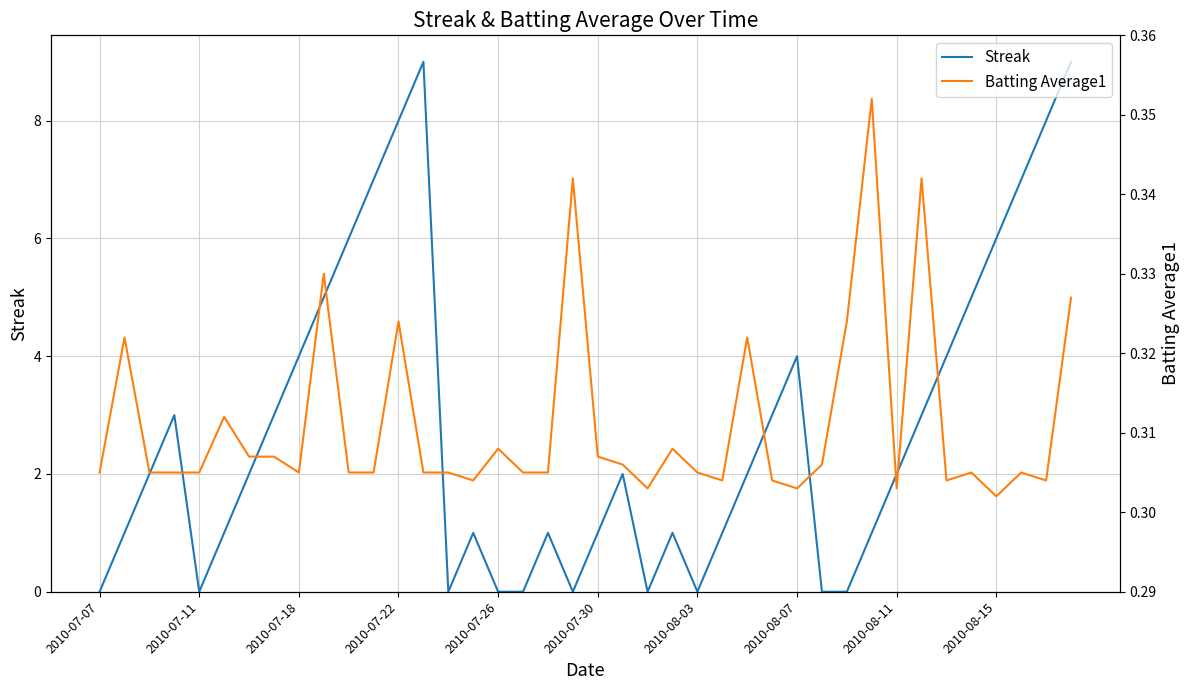

Is it true that Batting Average1 equals 0.3 at 19?

True